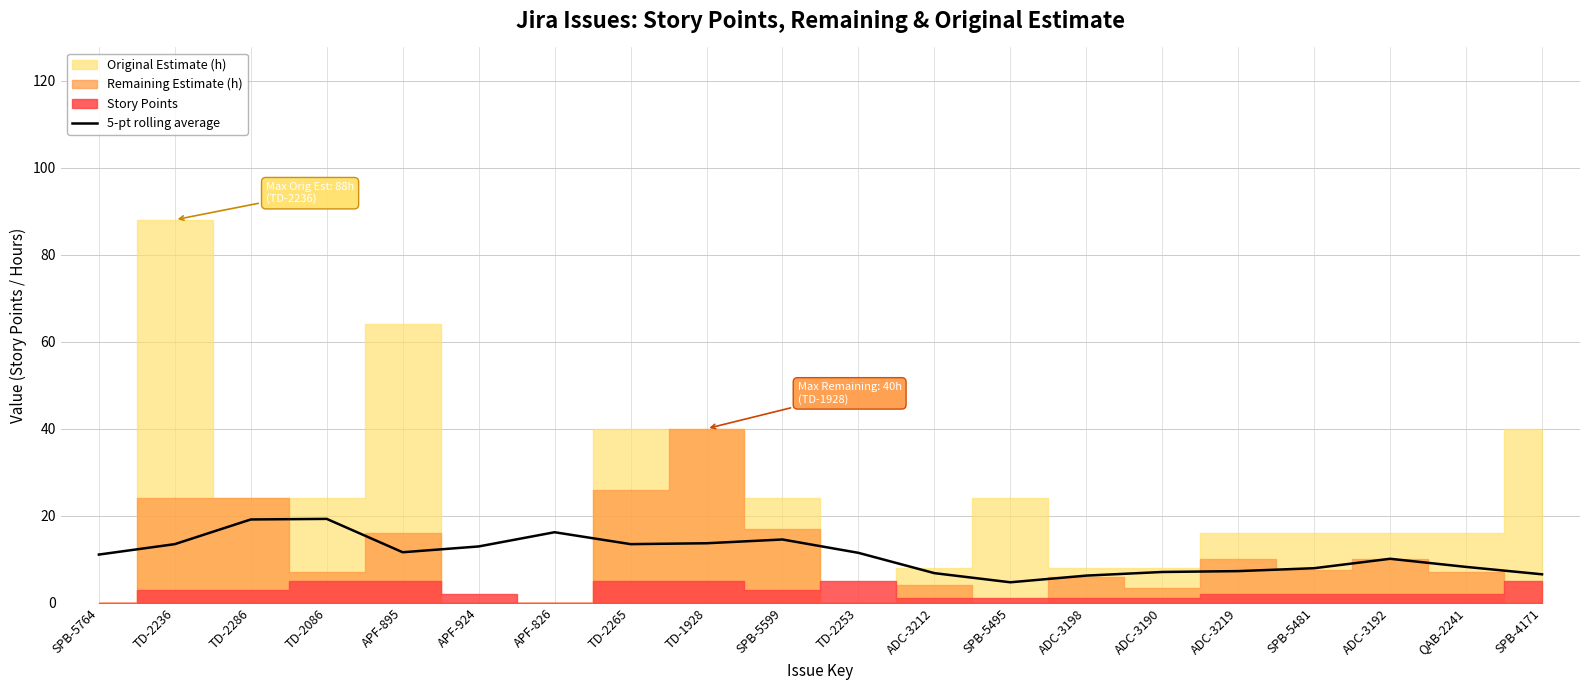

The chart shows a value of 11.1 at SPB-5764. True or false?

True